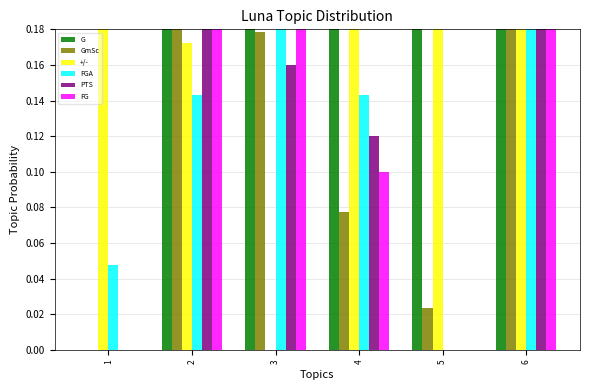

Which series changed the most between 2 and 4?

G